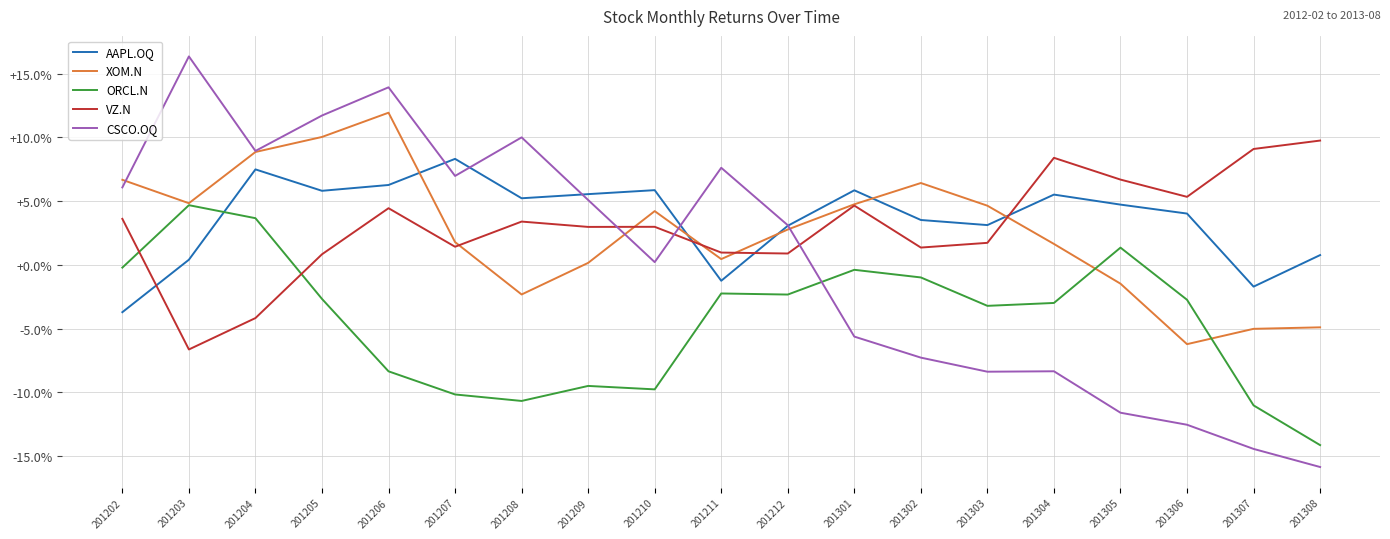

True or false: ORCL.N has a value of 1.0 at 201301.

True